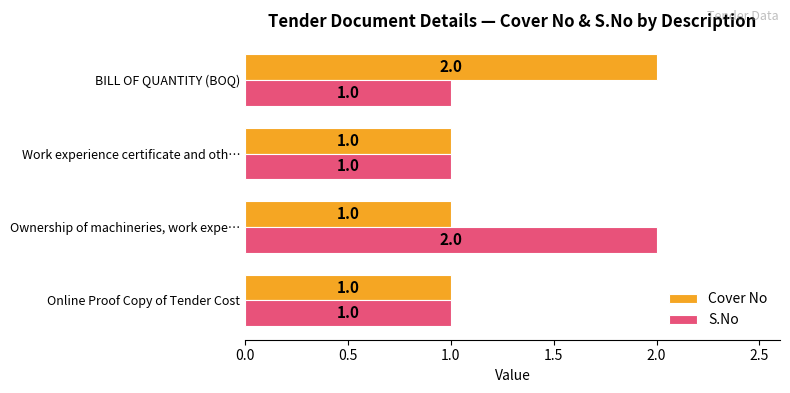

Rank the series at BILL OF QUANTITY (BOQ) from lowest to highest value.

S.No, Cover No